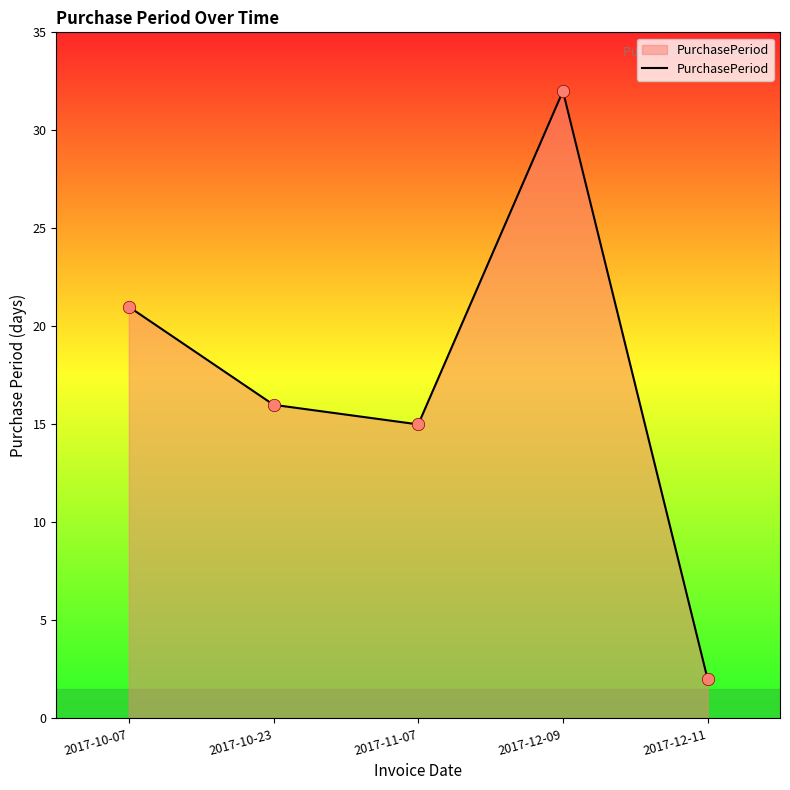

What is the change in value from 2017-11-07 to 2017-12-09?

+17